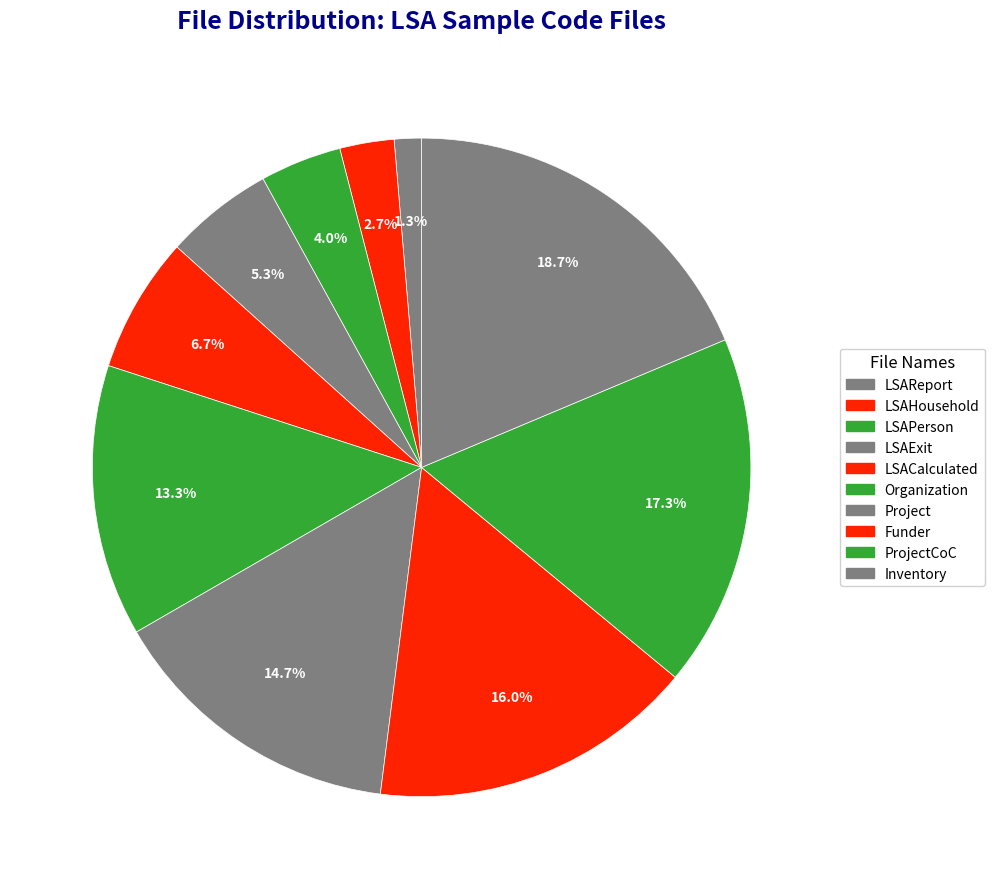

Which category has the biggest portion of the pie?

Inventory